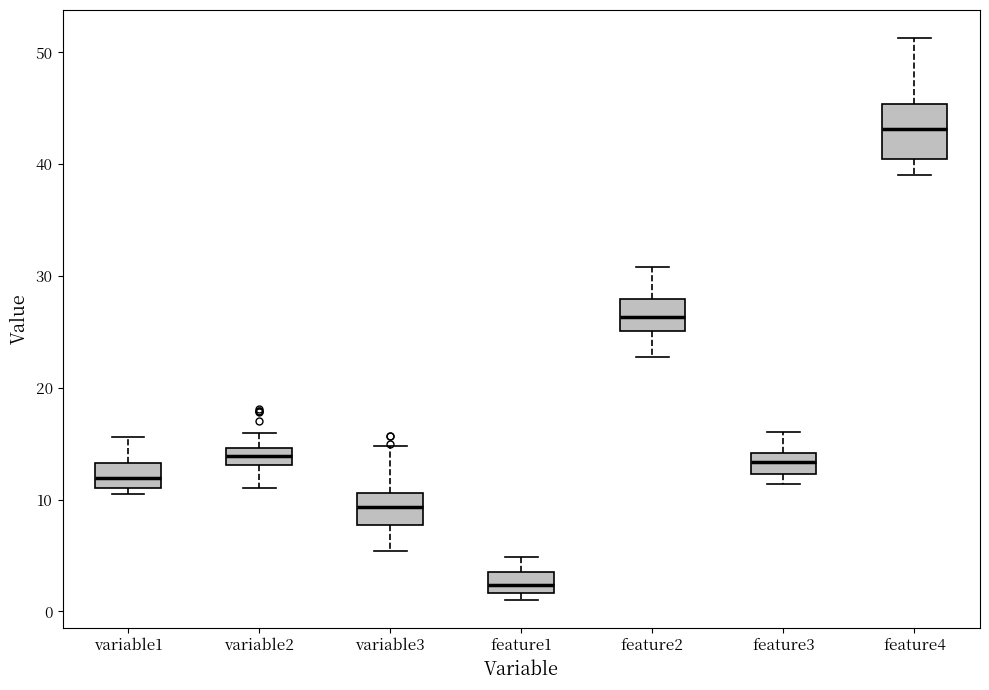

Which box's median line is the highest?

feature4